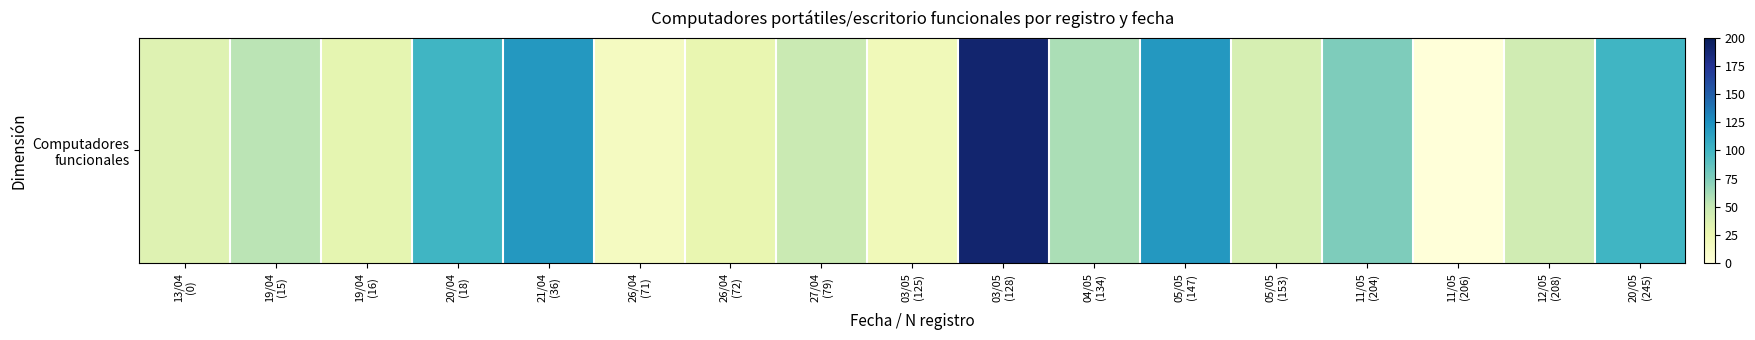

What is the maximum value shown in the chart?

190